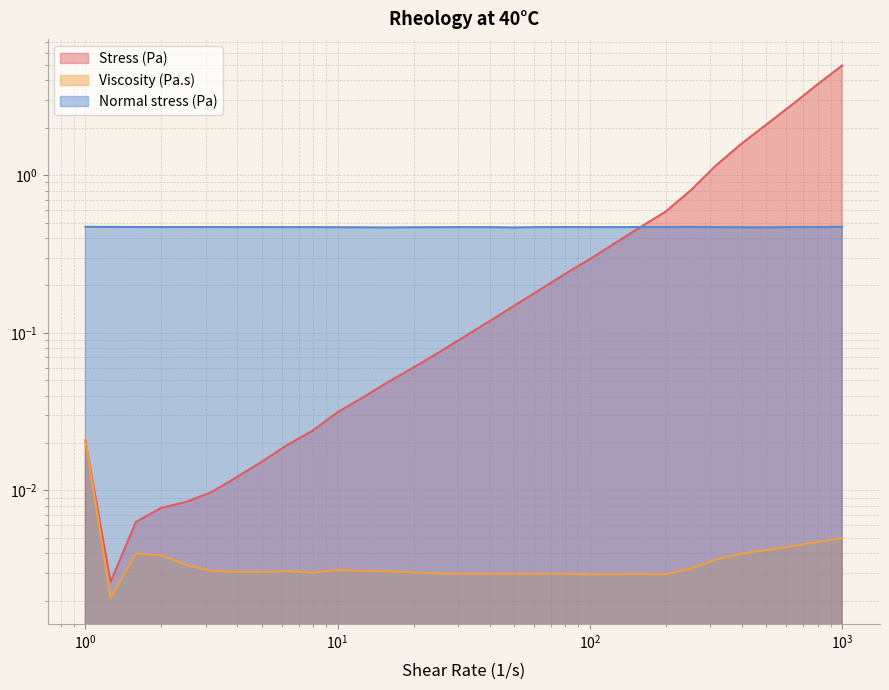

Rank the categories by Stress (Pa) value from highest to lowest.

1000.0, 794.327, 630.957, 501.187, 398.107, 316.228, 251.189, 199.526, 158.489, 125.893, 100.0, 79.4327, 63.0957, 50.1187, 39.8107, 31.6228, 25.1188, 19.9526, 15.849, 12.5892, 9.99999, 7.94326, 0.999999, 6.30958, 5.01188, 3.98111, 3.16229, 2.51186, 1.99527, 1.58493, 1.25893